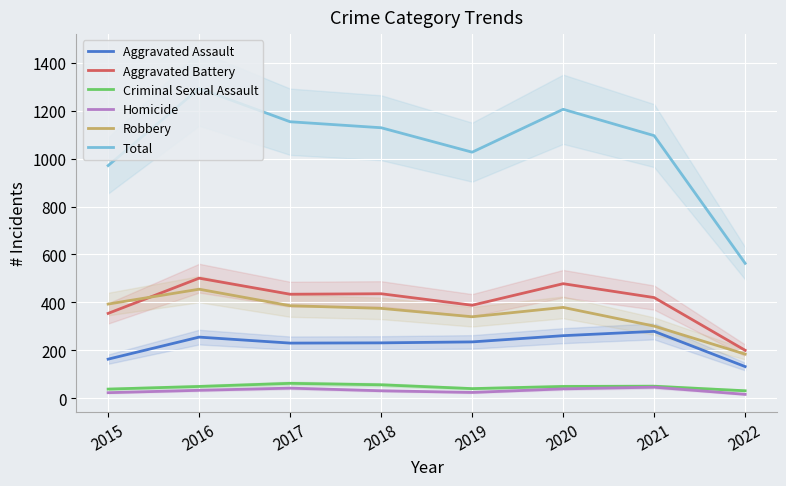

How many interior local valleys does the Aggravated Assault series have?

1